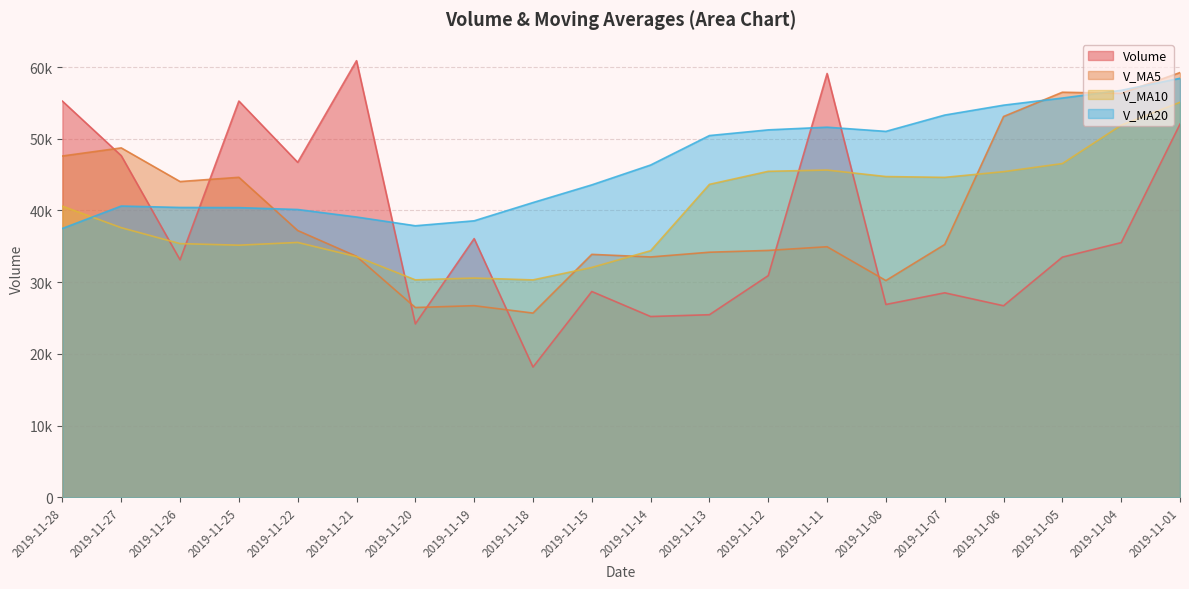

How many times do V_MA20 and V_MA10 cross each other?

1